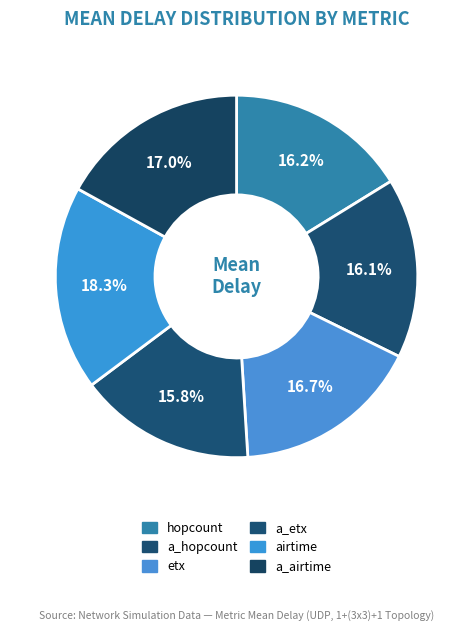

Which has a higher value, airtime or a_etx?

airtime